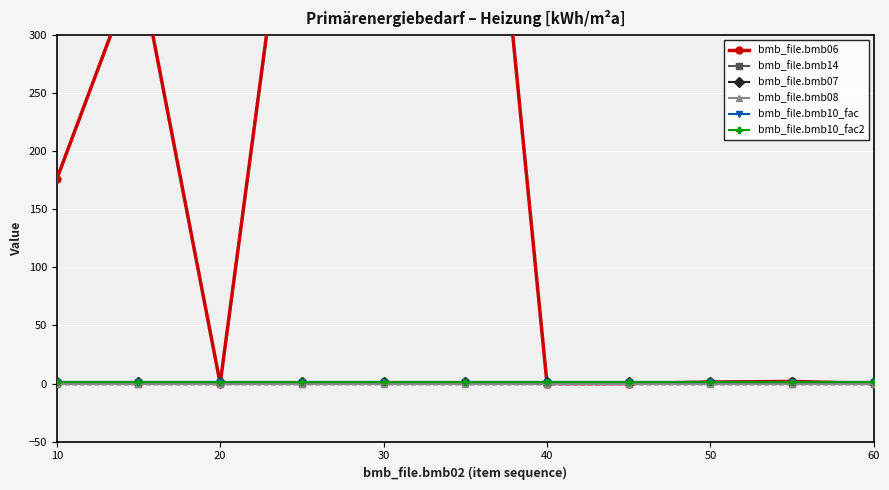

What is the total value across all series at 10?

179.0